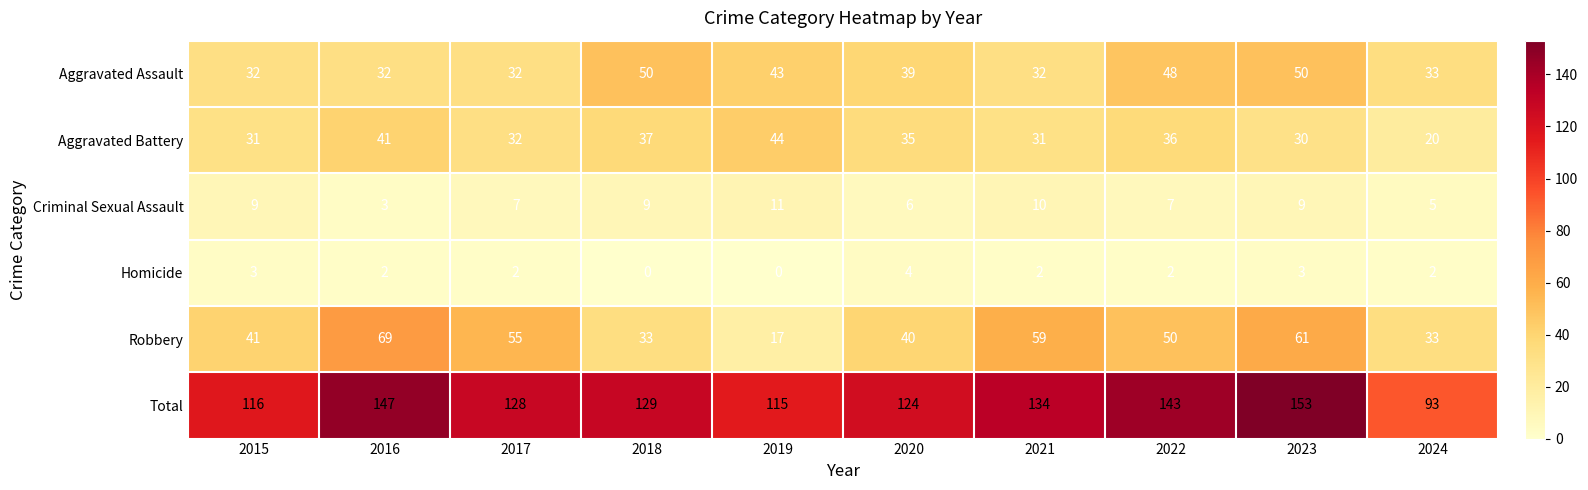

How many distinct data groups are displayed?

6